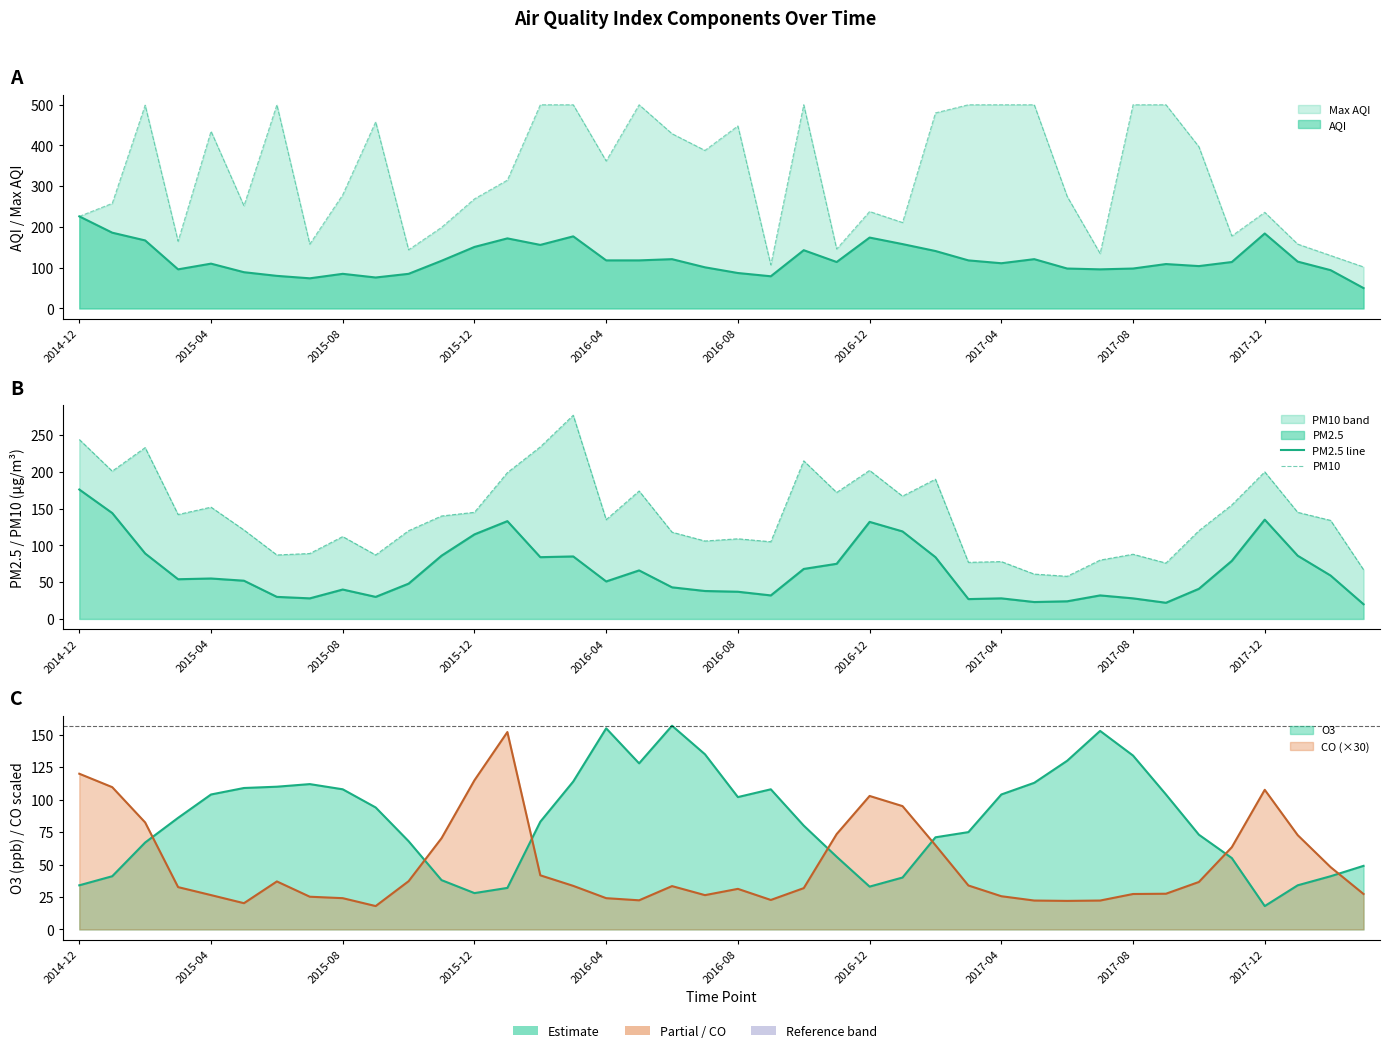

Does the chart display data point markers on the line(s)?

No